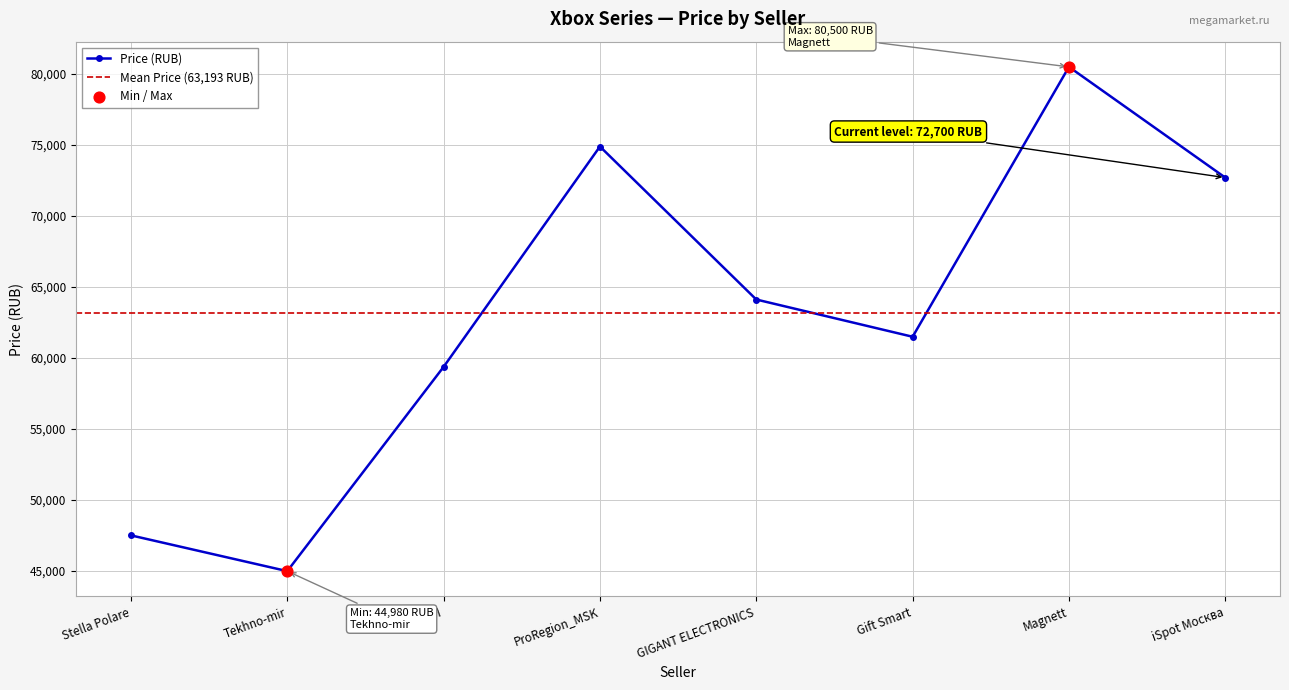

What is the ratio of the value at ProRegion_MSK to the value at Stella Polare?

1.6